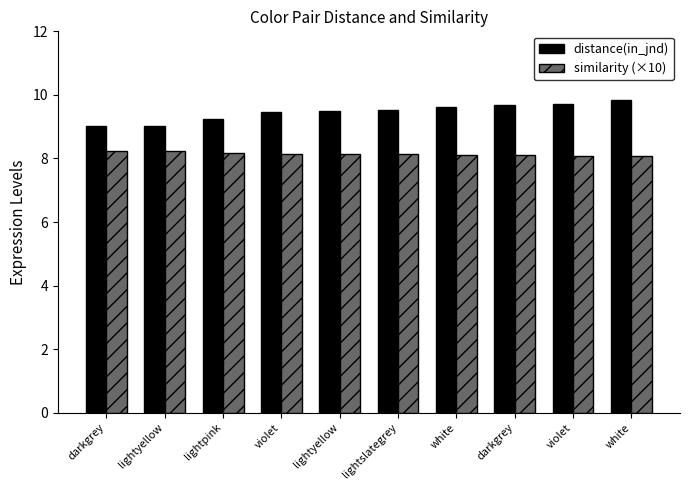

Rank the series at violet from lowest to highest value.

similarity (×10), distance(in_jnd)